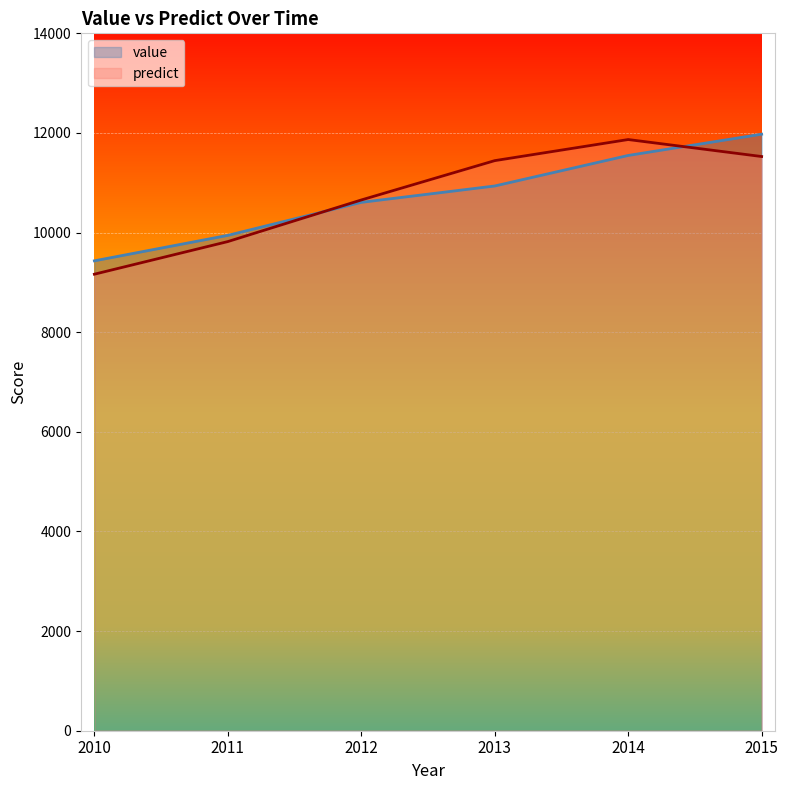

How many lines are shown in the chart?

2